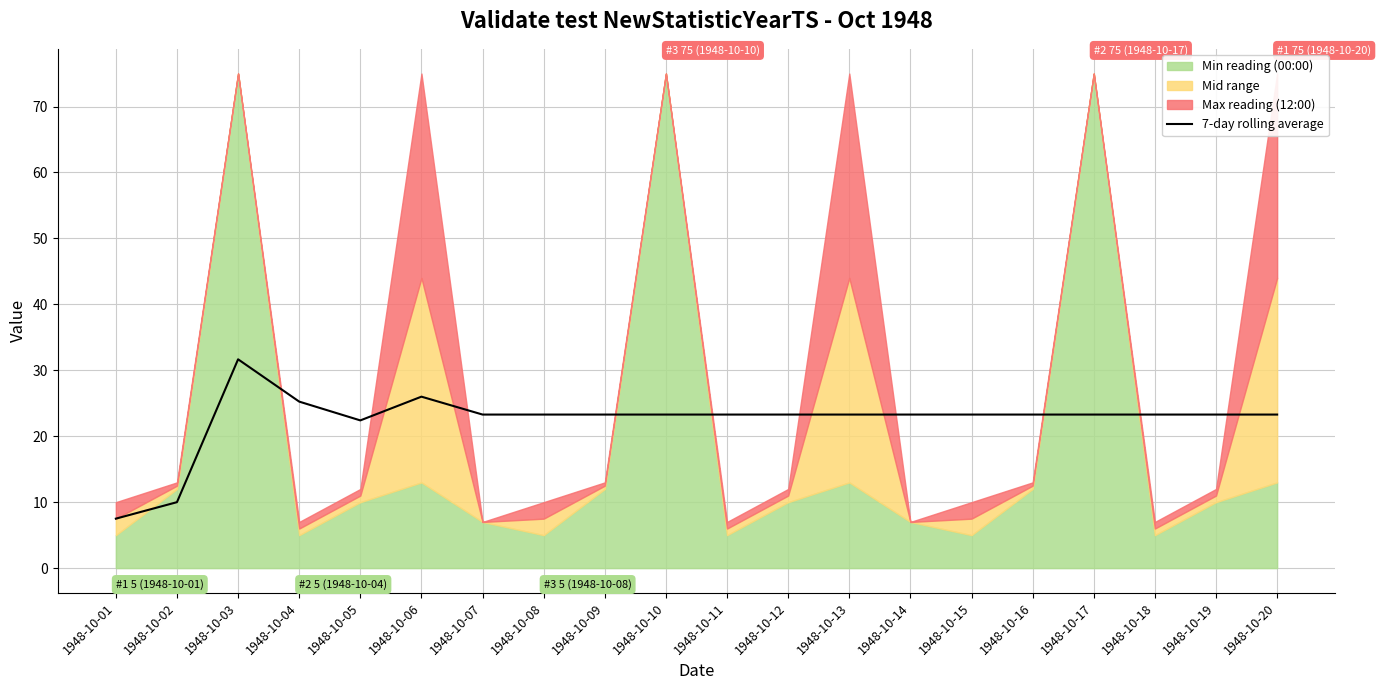

What value does the data have at 1948-10-05?

22.4